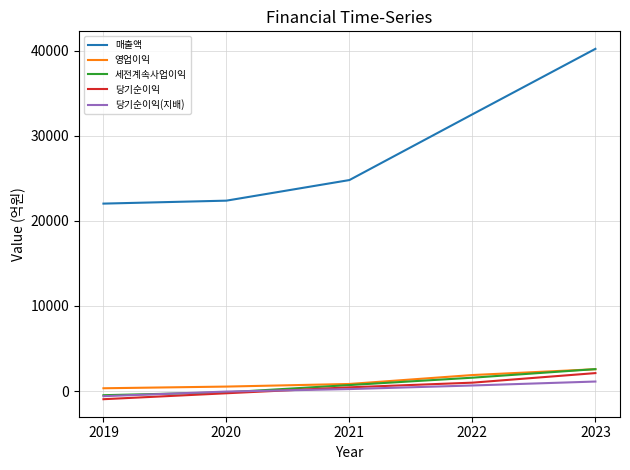

How many categories are shown in the chart?

5